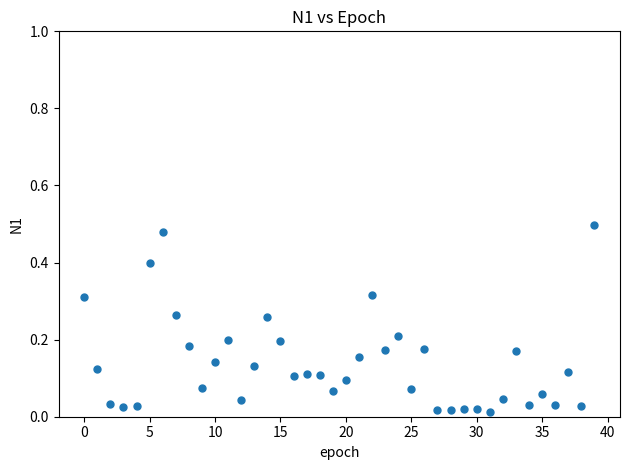

Count the number of points in this scatter plot.

40